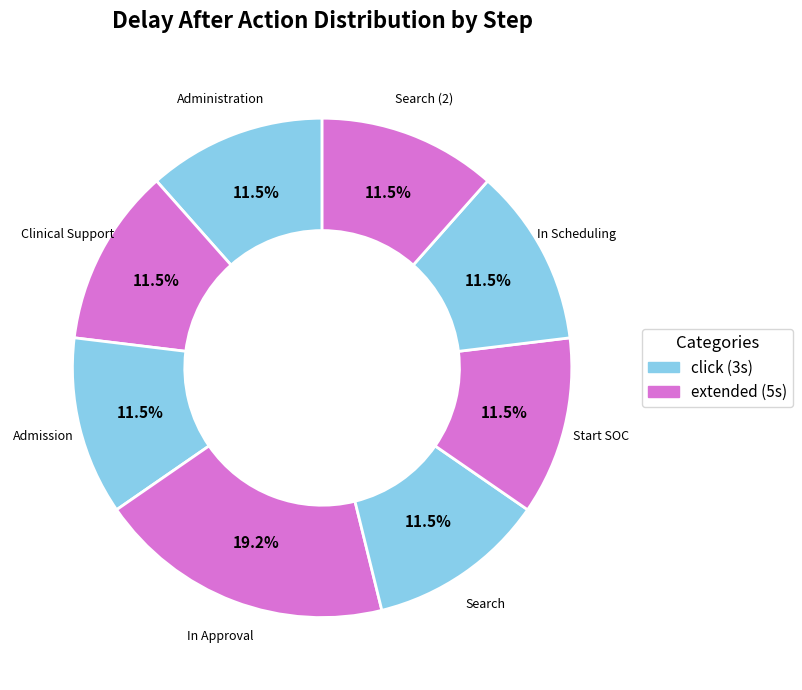

True or false: Clinical Support accounts for 1% of the total.

False